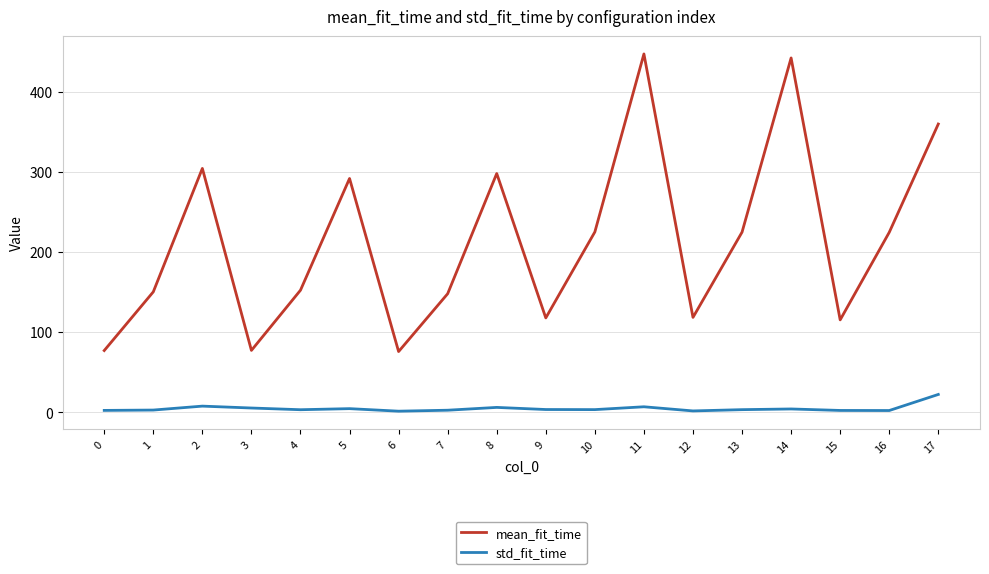

List the series in order of their overall mean, highest first.

mean_fit_time, std_fit_time